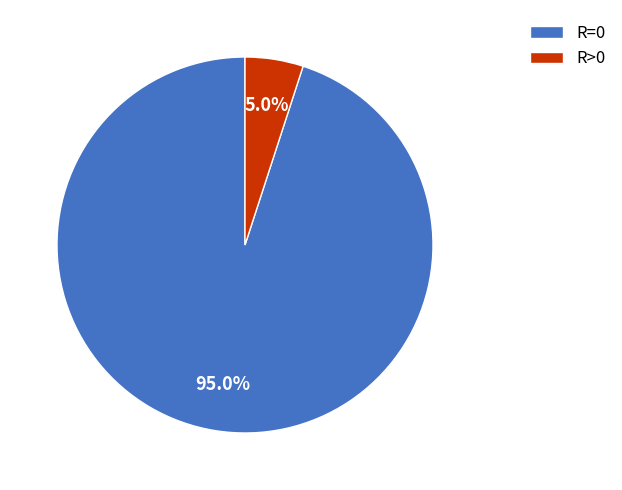

What percentage is NOT represented by R=0?

5.0%